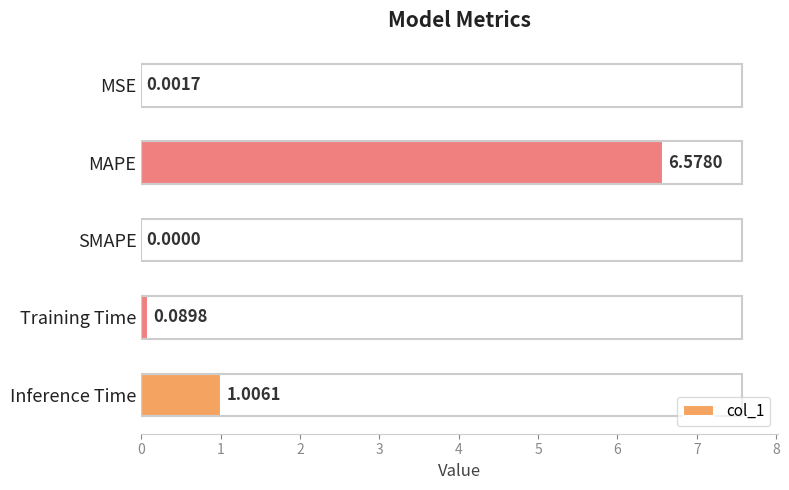

What is the sum of all values?

7.7